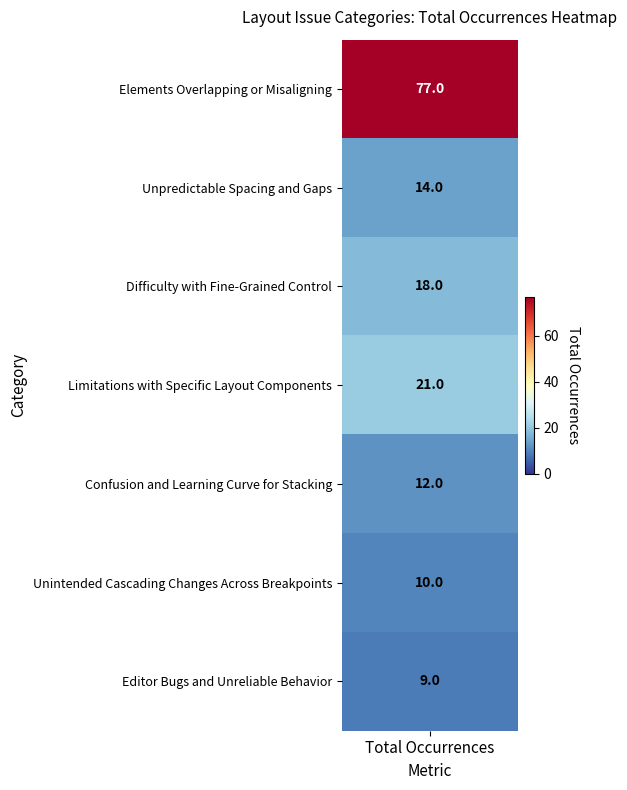

Is it true that the value at Elements Overlapping or Misaligning is 124?

False